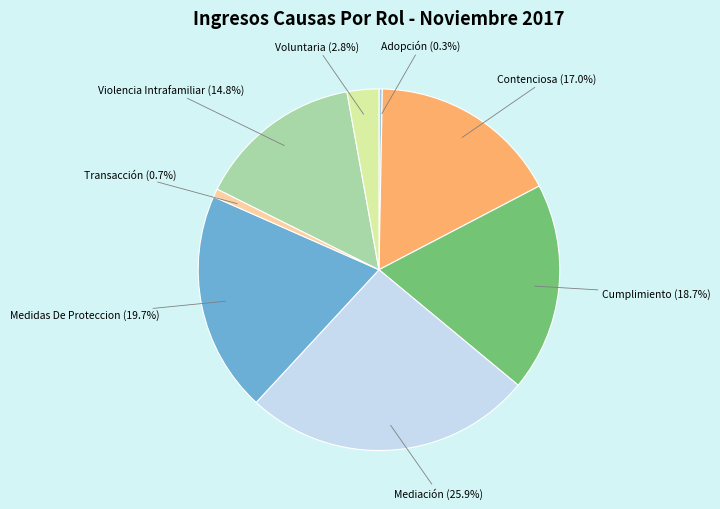

Is it true that Medidas De Proteccion is 20% of the pie?

True